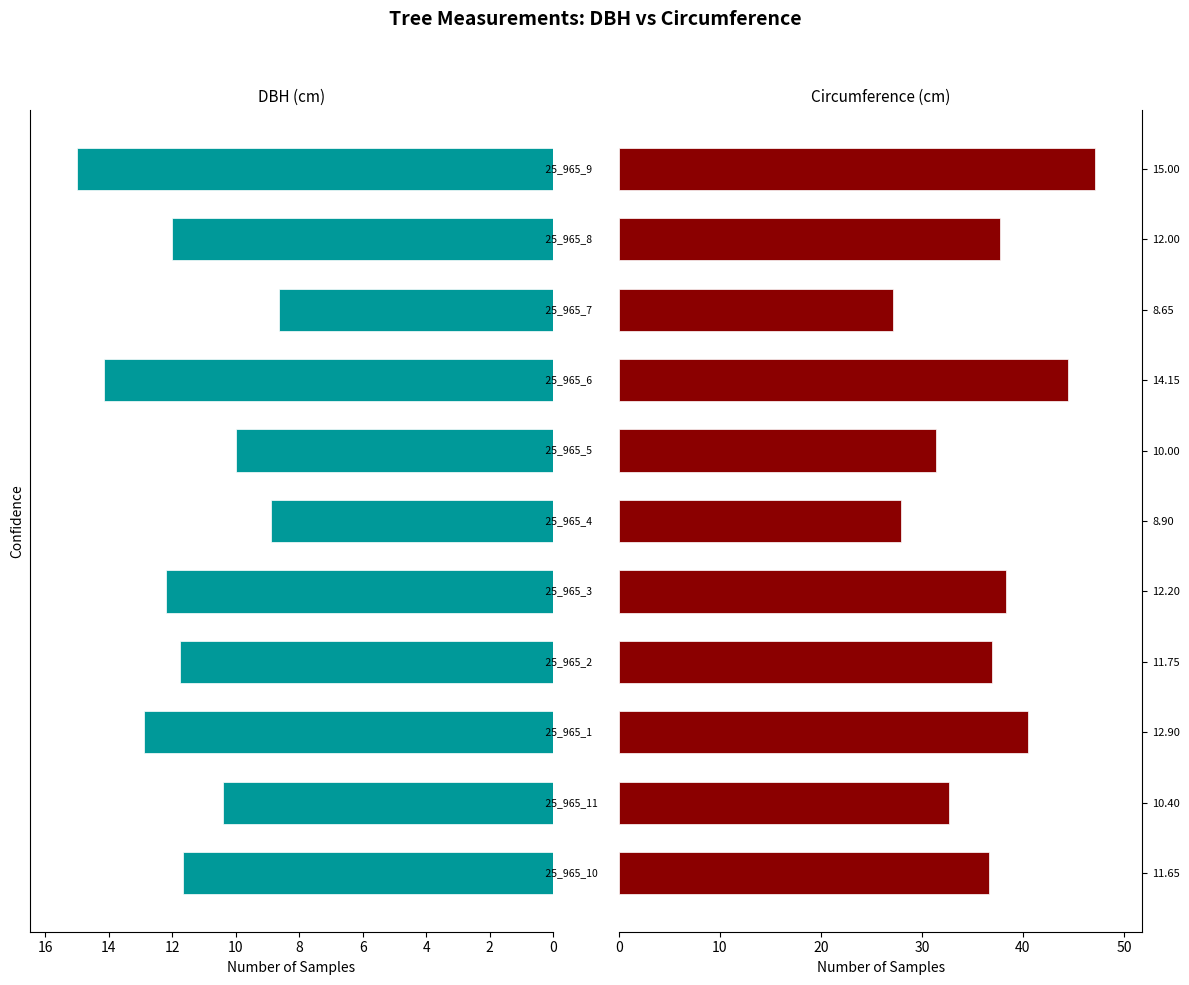

What is the difference between the maximum and minimum values in the circunferencia_normal series?

19.9